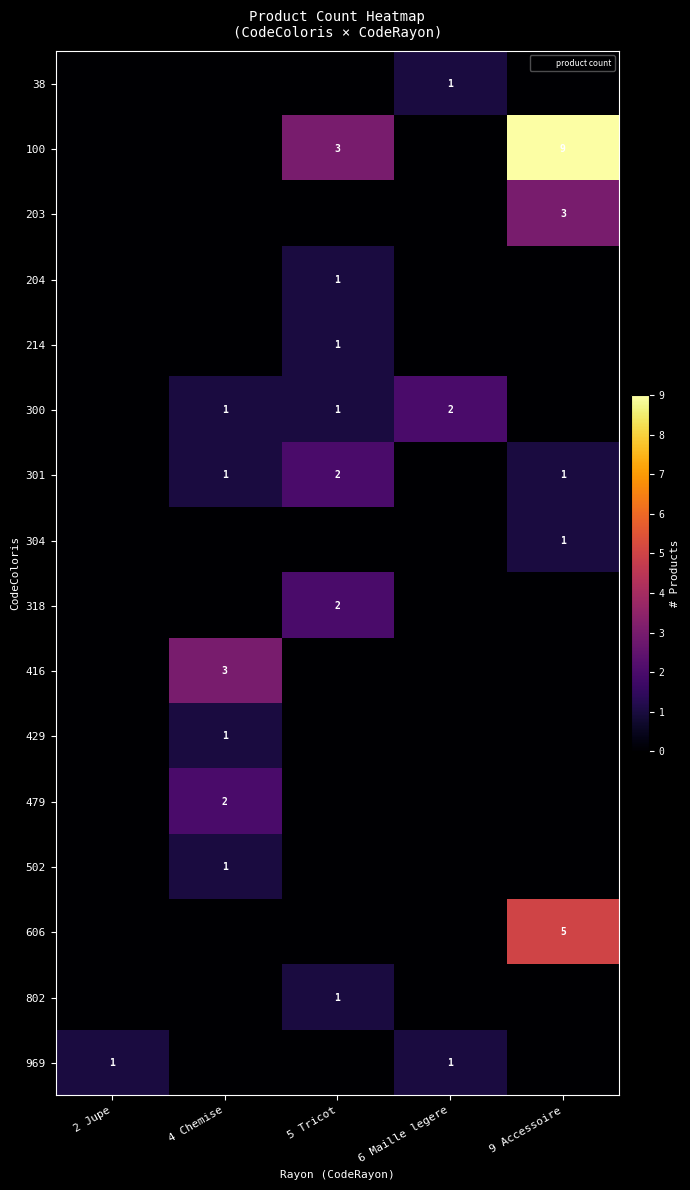

At which label is 38 closest to 0?

2 Jupe